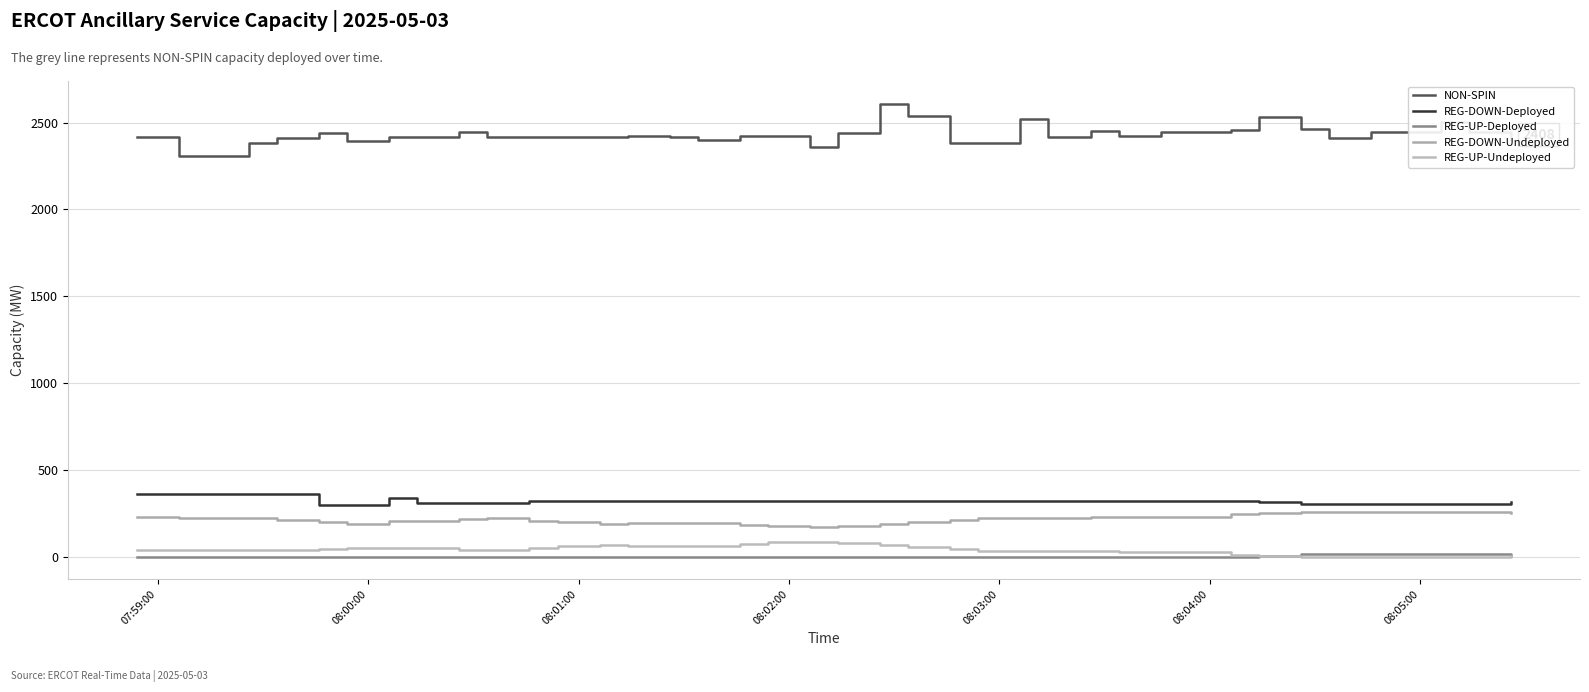

Which series has the largest range (max minus min)?

NON-SPIN